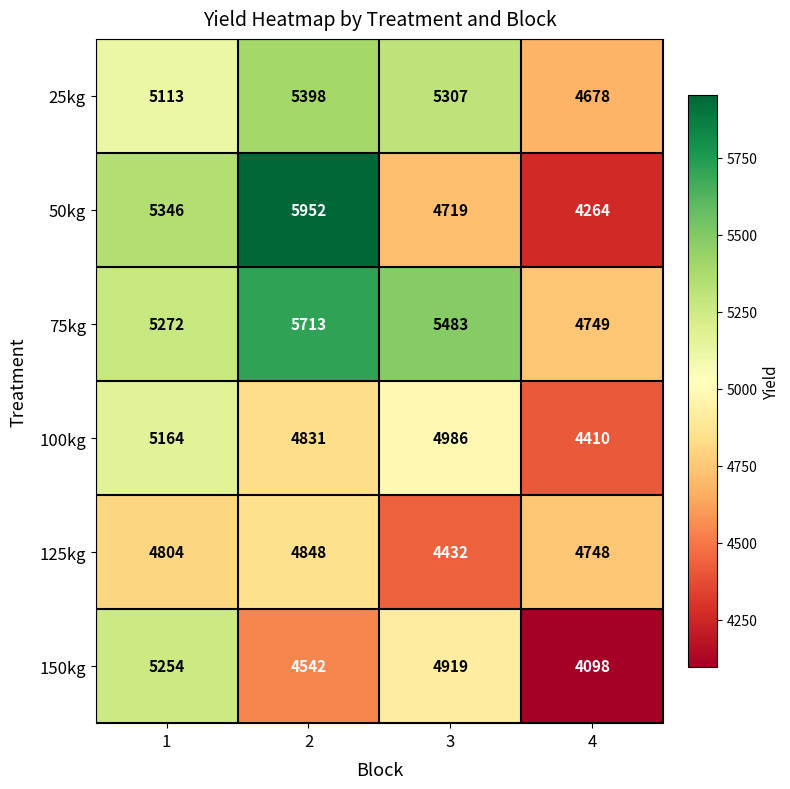

At 3, list the series in order from largest to smallest.

75kg, 25kg, 100kg, 150kg, 50kg, 125kg